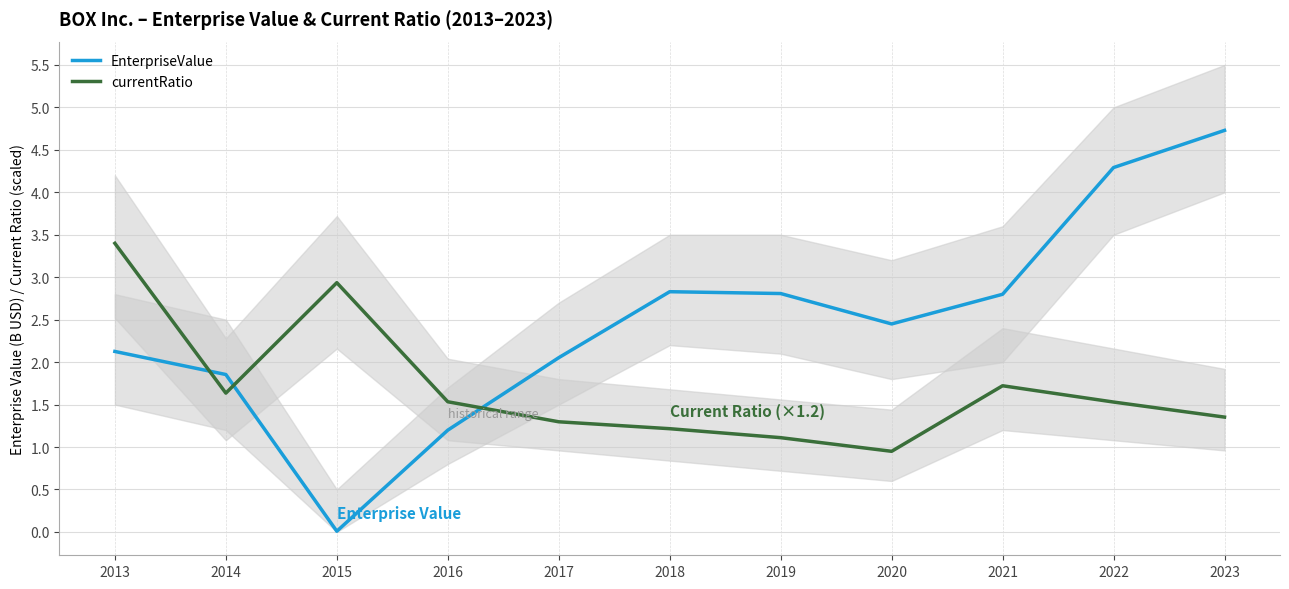

The value of EnterpriseValue at 2017 is 3.6. True or false?

False